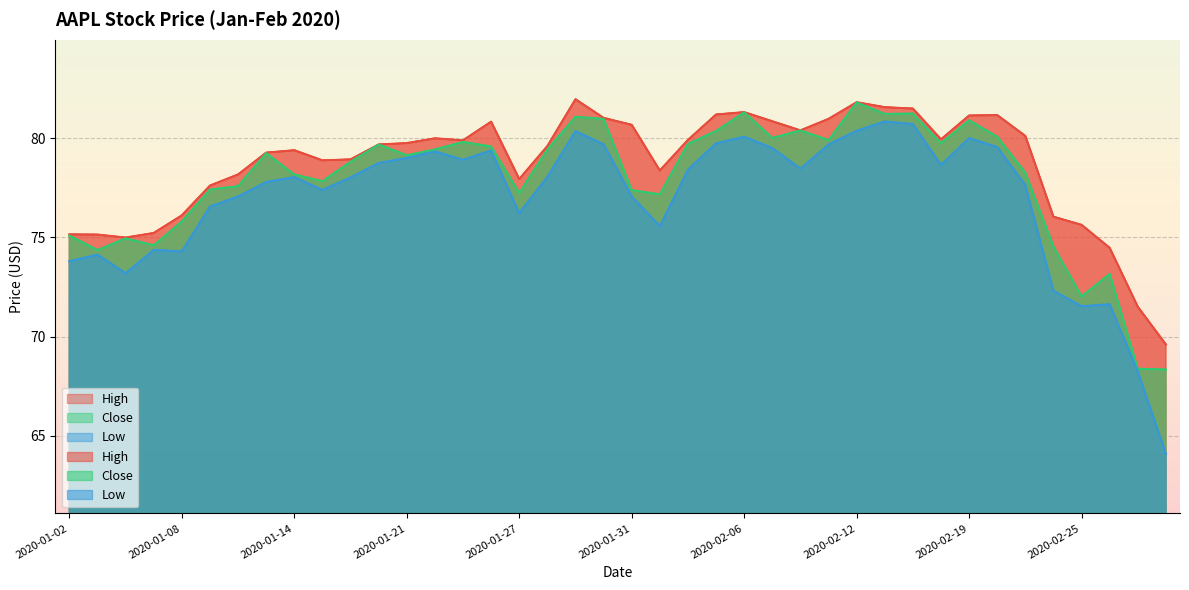

What is the difference between the highest and lowest values at 2020-01-27?

1.7